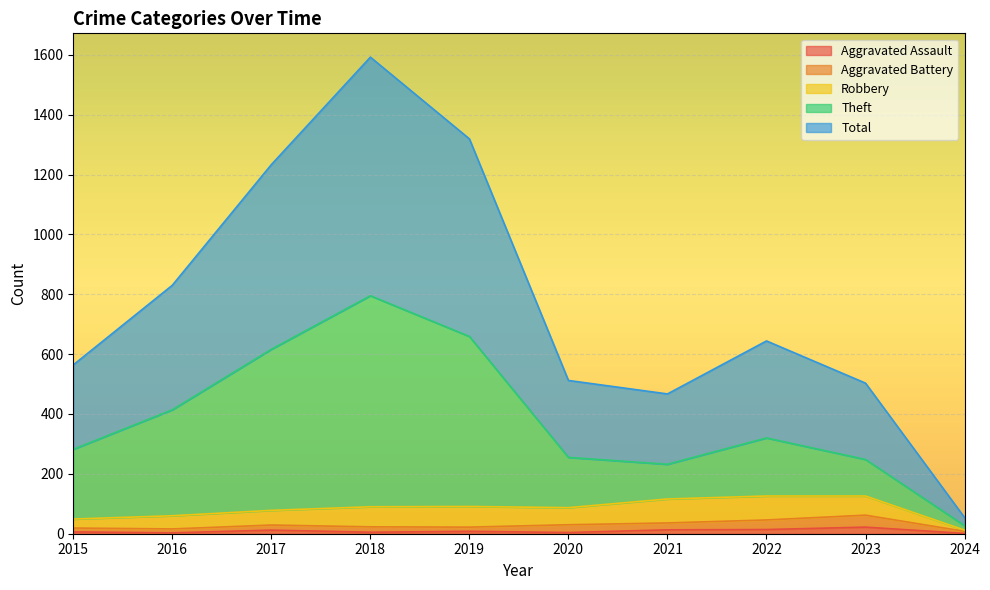

Where is the first local minimum for Theft?

2021